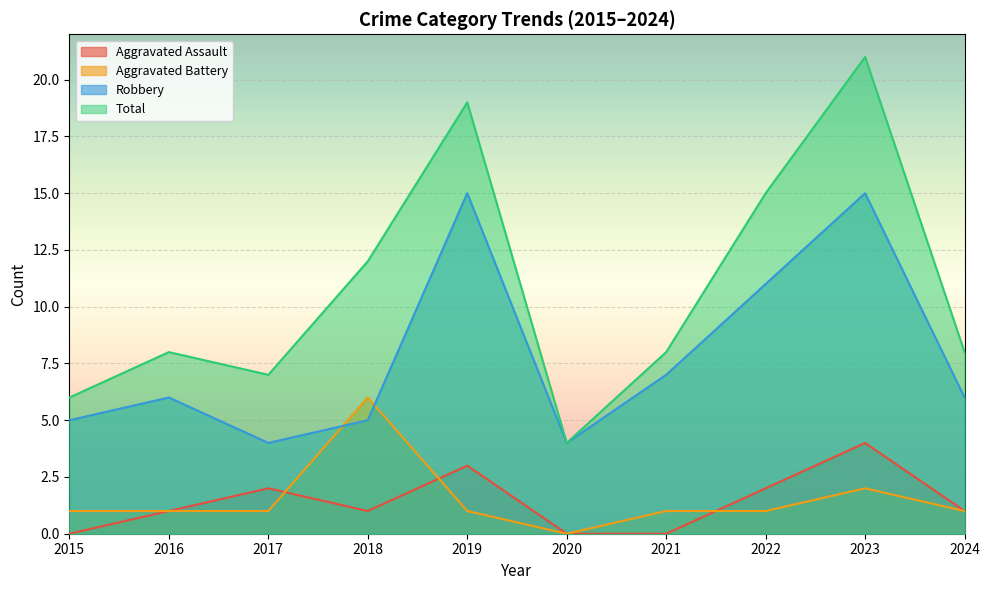

How many interior local peaks does the Aggravated Assault series have?

3